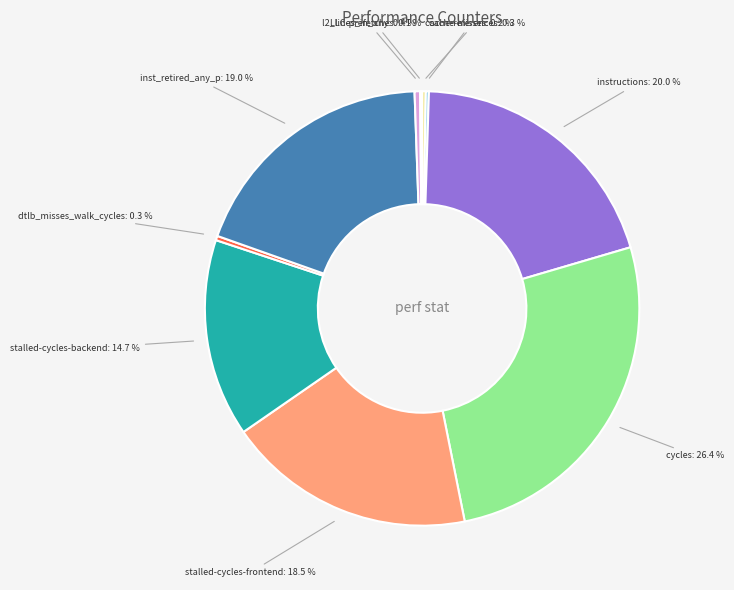

To the nearest percent, what percentage of the pie is stalled-cycles-frontend?

19%